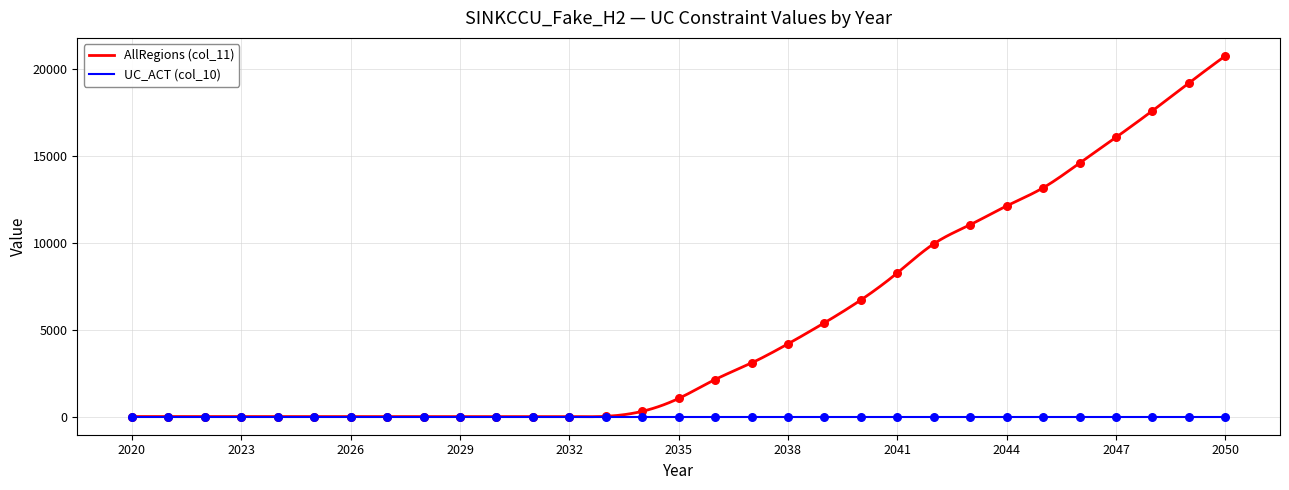

Which has a higher value, 2036 or 2040?

2040